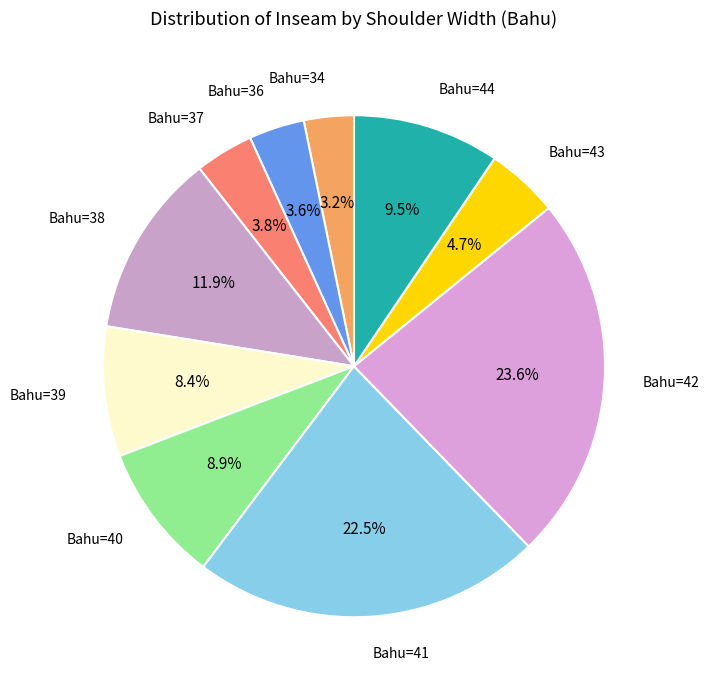

Approximately how many times larger is the value at Bahu=44 compared to Bahu=38?

0.8